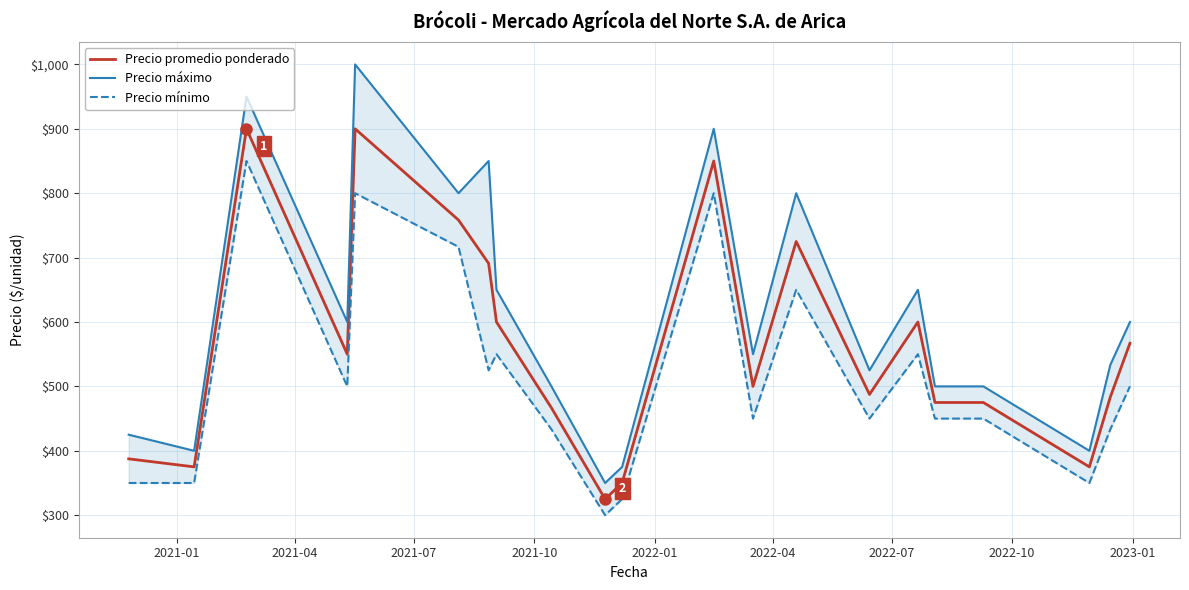

What is the lowest value of the Precio promedio ponderado series?

325.0